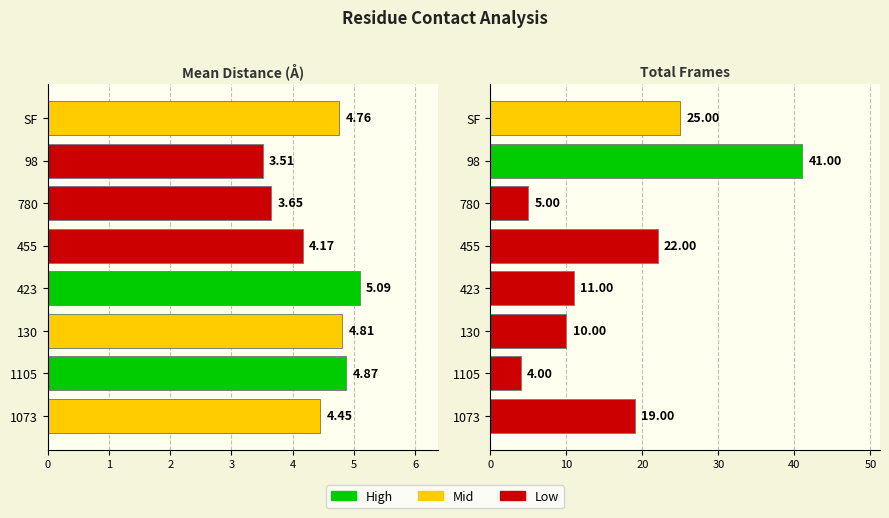

Rank the series by their average value, from highest to lowest.

Total Frames, Mean Distance (Å)